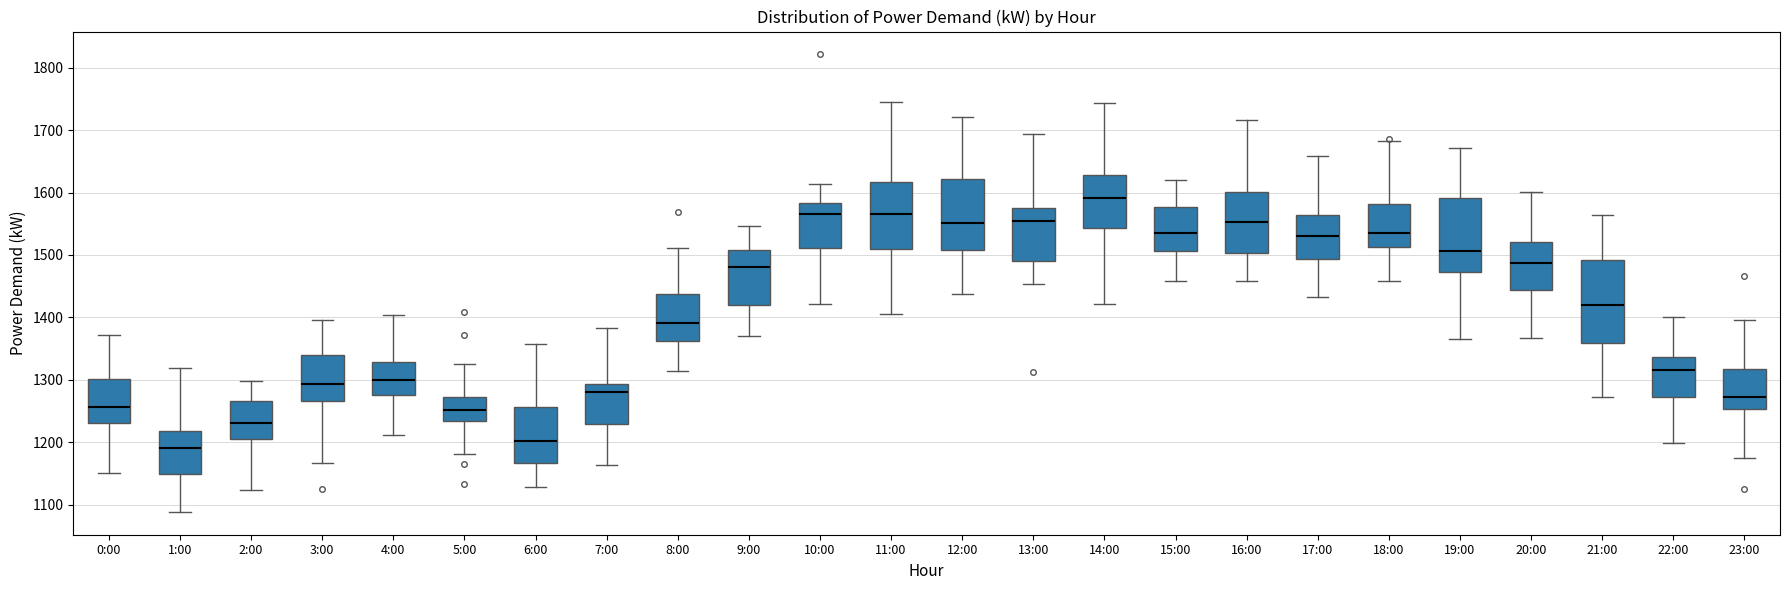

Reading left to right, read every box against the y-axis: the position of its median line, the range the box covers, and the ends of its whiskers. The values are not printed on the chart, so give them approximately, as read against the axis.

0:00: median 1260, box 1230 to 1300, whiskers 1150 to 1370
1:00: median 1190, box 1150 to 1220, whiskers 1090 to 1320
2:00: median 1230, box 1210 to 1270, whiskers 1120 to 1300
3:00: median 1290, box 1270 to 1340, whiskers 1170 to 1400
4:00: median 1300, box 1280 to 1330, whiskers 1210 to 1400
5:00: median 1250, box 1230 to 1270, whiskers 1180 to 1330
6:00: median 1200, box 1170 to 1260, whiskers 1130 to 1360
7:00: median 1280, box 1230 to 1290, whiskers 1160 to 1380
8:00: median 1390, box 1360 to 1440, whiskers 1310 to 1510
9:00: median 1480, box 1420 to 1510, whiskers 1370 to 1550
10:00: median 1570, box 1510 to 1580, whiskers 1420 to 1610
11:00: median 1570, box 1510 to 1620, whiskers 1410 to 1750
12:00: median 1550, box 1510 to 1620, whiskers 1440 to 1720
13:00: median 1550, box 1490 to 1580, whiskers 1450 to 1690
14:00: median 1590, box 1540 to 1630, whiskers 1420 to 1740
15:00: median 1530, box 1510 to 1580, whiskers 1460 to 1620
16:00: median 1550, box 1500 to 1600, whiskers 1460 to 1720
17:00: median 1530, box 1490 to 1560, whiskers 1430 to 1660
18:00: median 1530, box 1510 to 1580, whiskers 1460 to 1680
19:00: median 1510, box 1470 to 1590, whiskers 1370 to 1670
20:00: median 1490, box 1440 to 1520, whiskers 1370 to 1600
21:00: median 1420, box 1360 to 1490, whiskers 1270 to 1560
22:00: median 1320, box 1270 to 1340, whiskers 1200 to 1400
23:00: median 1270, box 1250 to 1320, whiskers 1170 to 1400